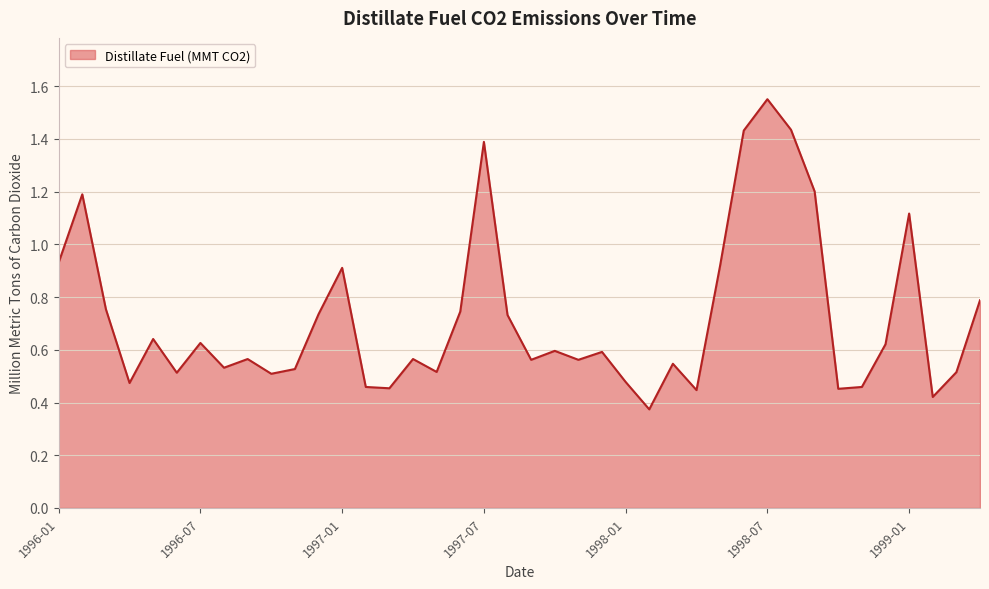

What is the difference between the maximum and minimum values?

1.2